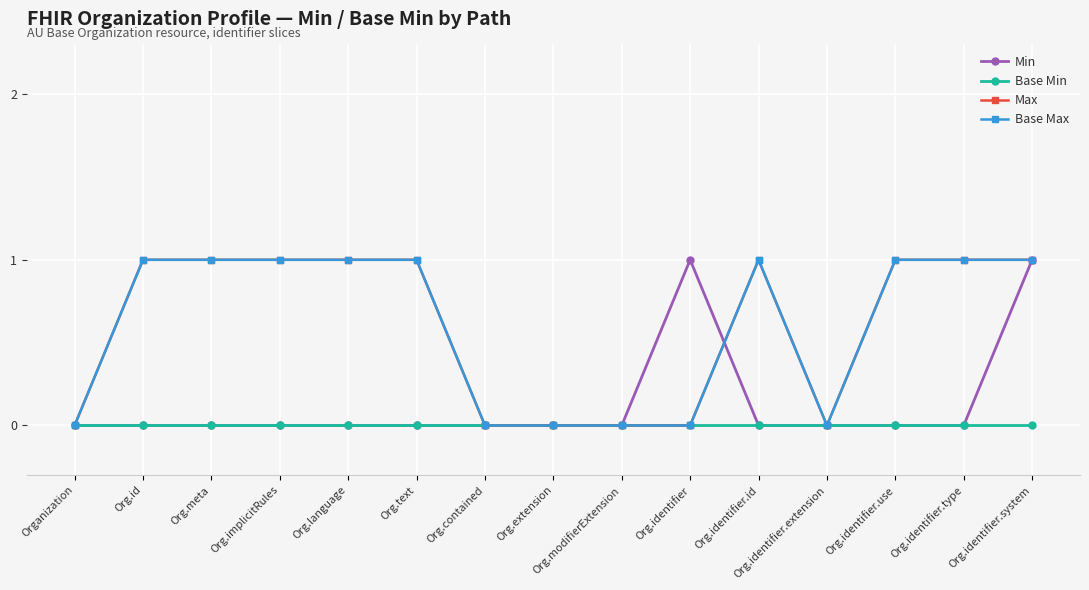

What is the total value across all series at Org.text?

2